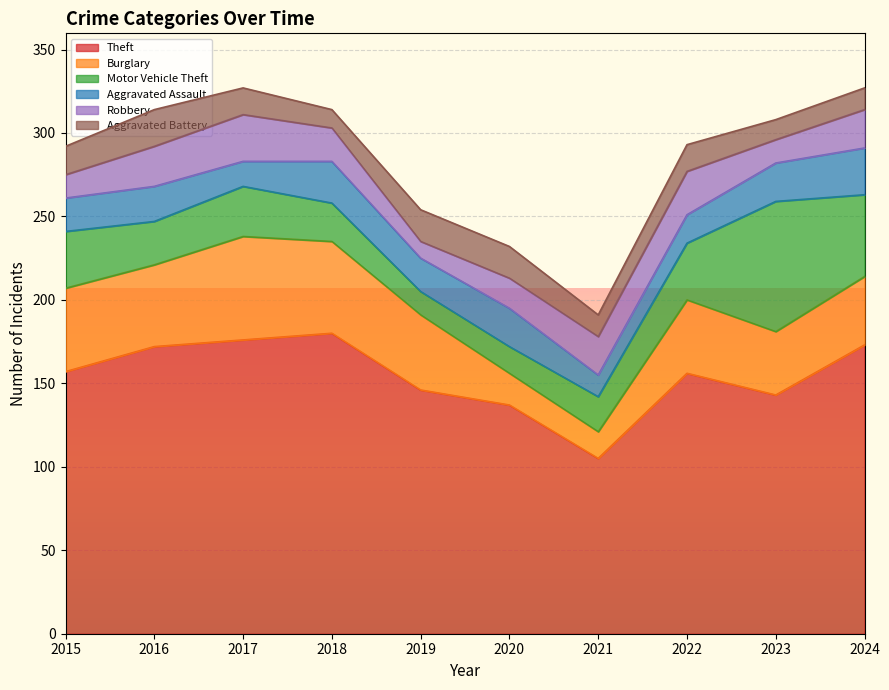

Where is the first local minimum for Motor Vehicle Theft?

2016